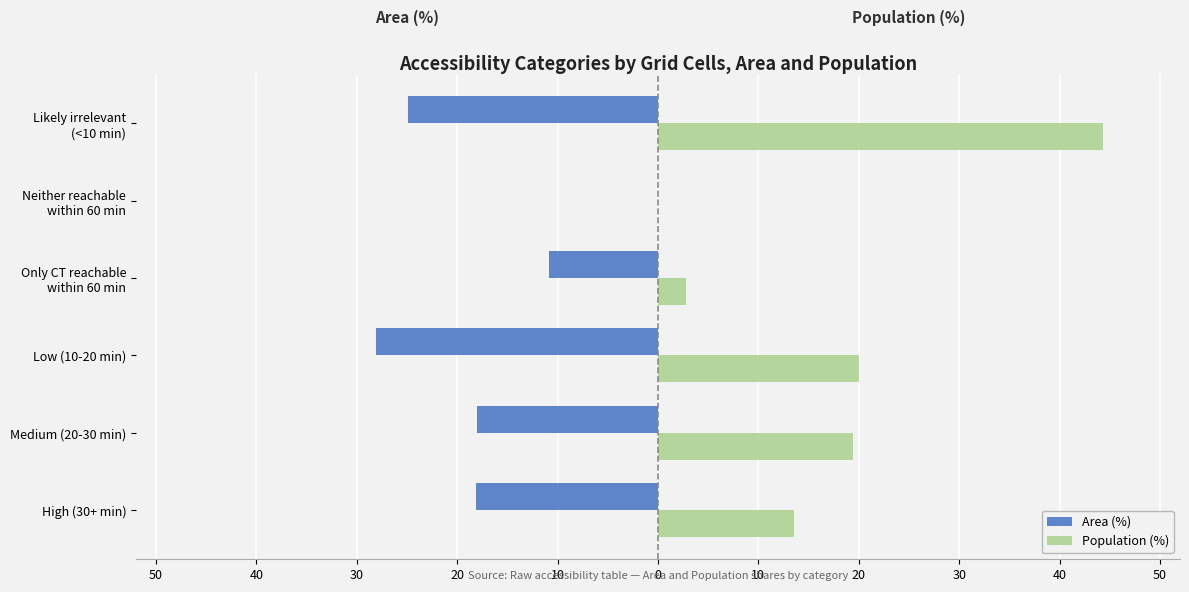

What are all the series names shown in the legend?

Area (%), Population (%)